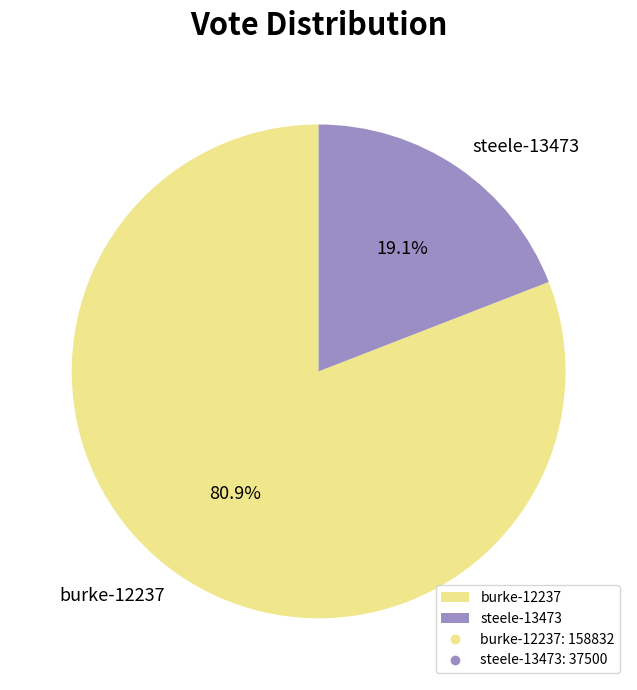

What is the largest slice in the pie chart?

burke-12237